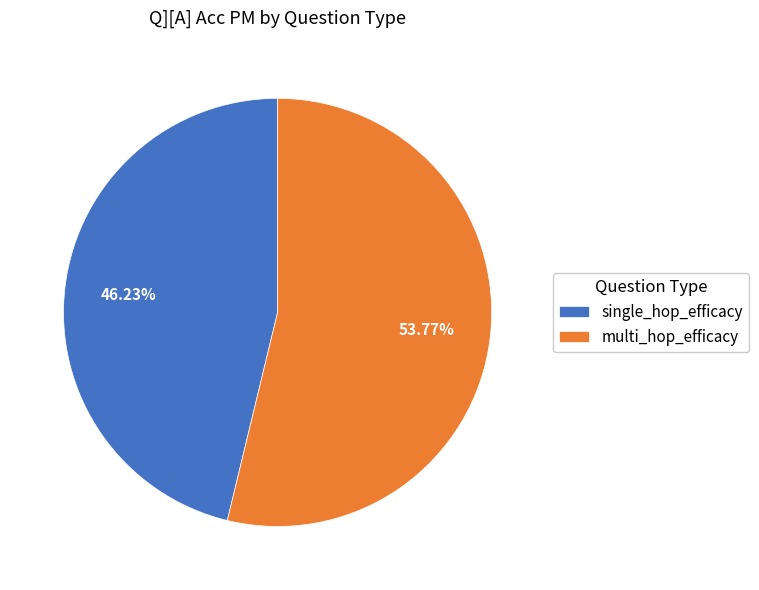

Which category has the biggest portion of the pie?

multi_hop_efficacy